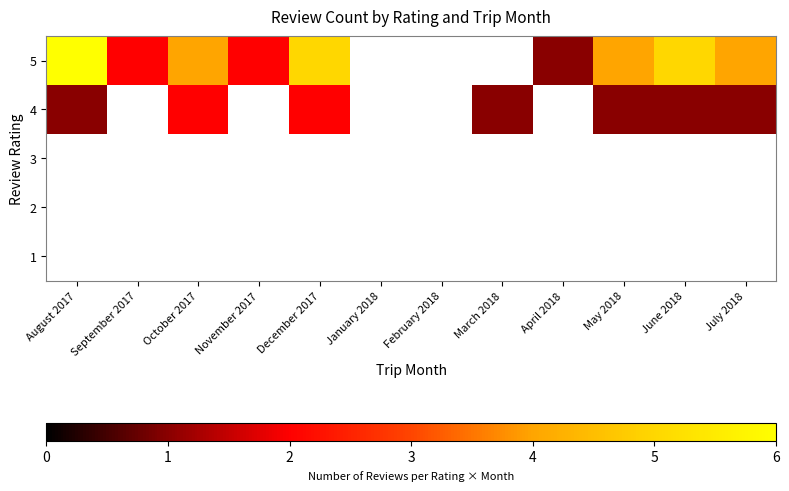

Which category has the lowest value across all series?

August 2017